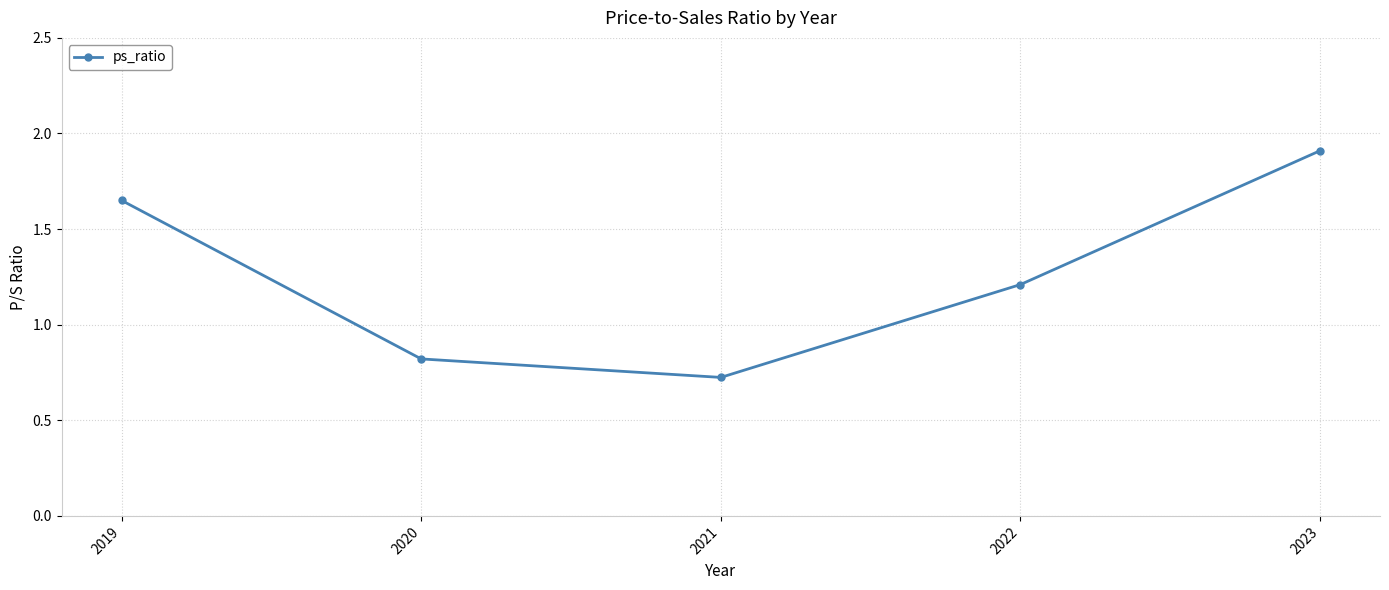

List the labels in order of value, largest first.

2023, 2019, 2022, 2020, 2021